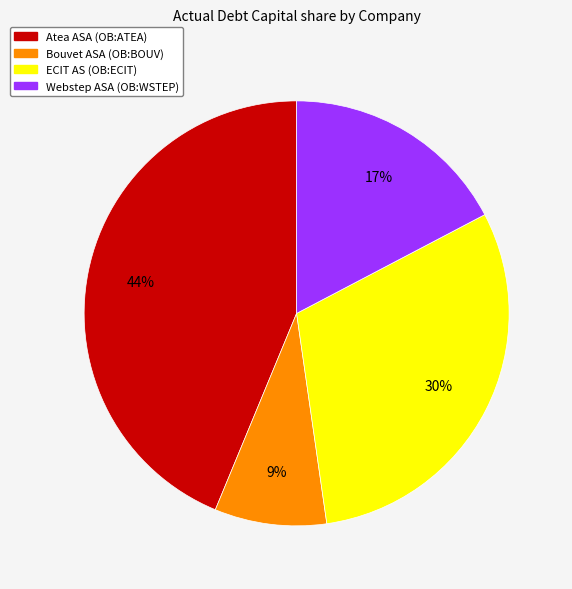

What is the smallest slice in the pie chart?

Bouvet ASA (OB:BOUV)